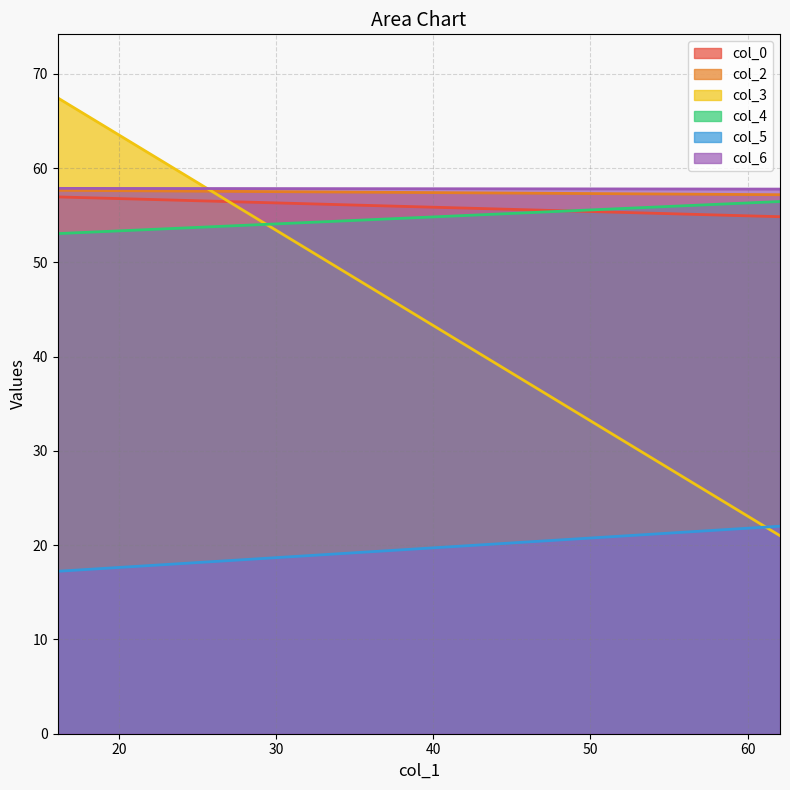

At how many categories does at least one series exceed 25?

2